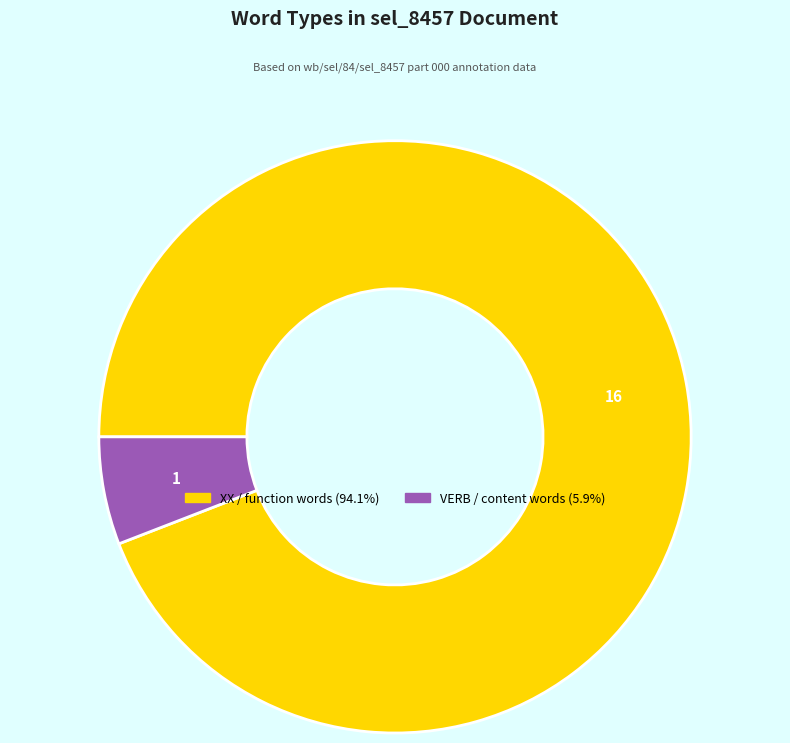

Is there any slice that represents more than half of the pie?

Yes